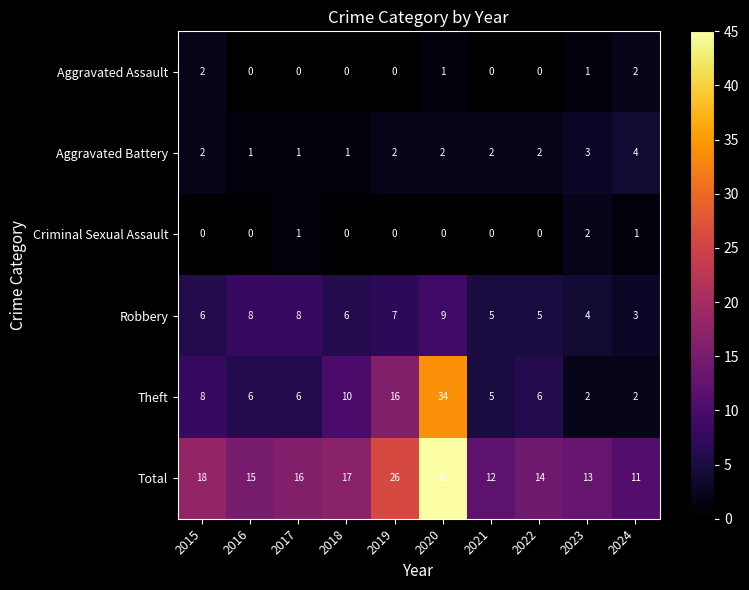

What is the difference between the highest and lowest values at 2023?

12